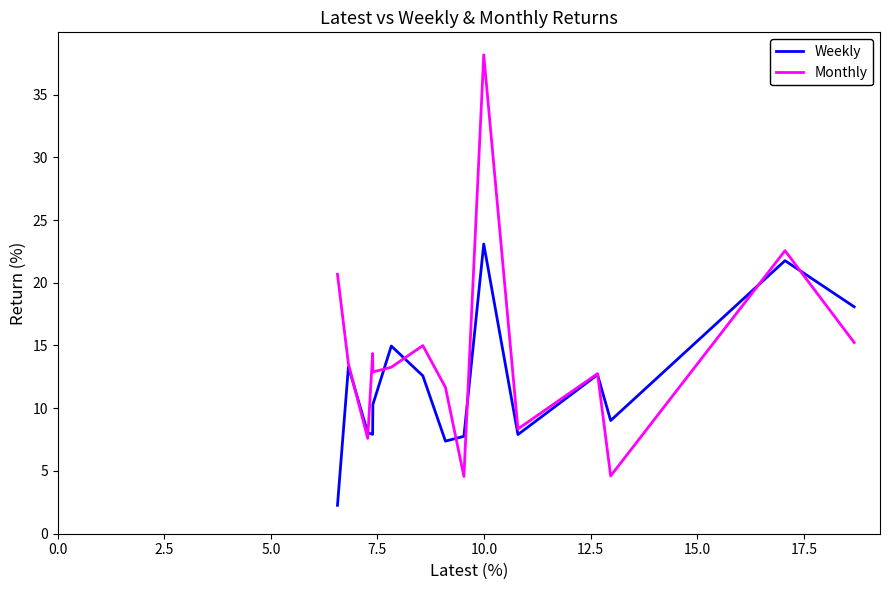

Which series has the largest total across all categories?

Monthly